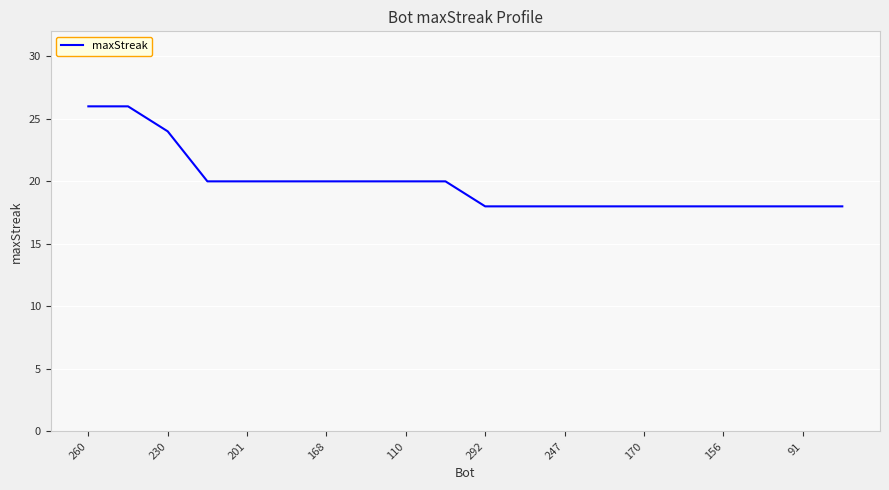

What is the smallest value displayed?

18